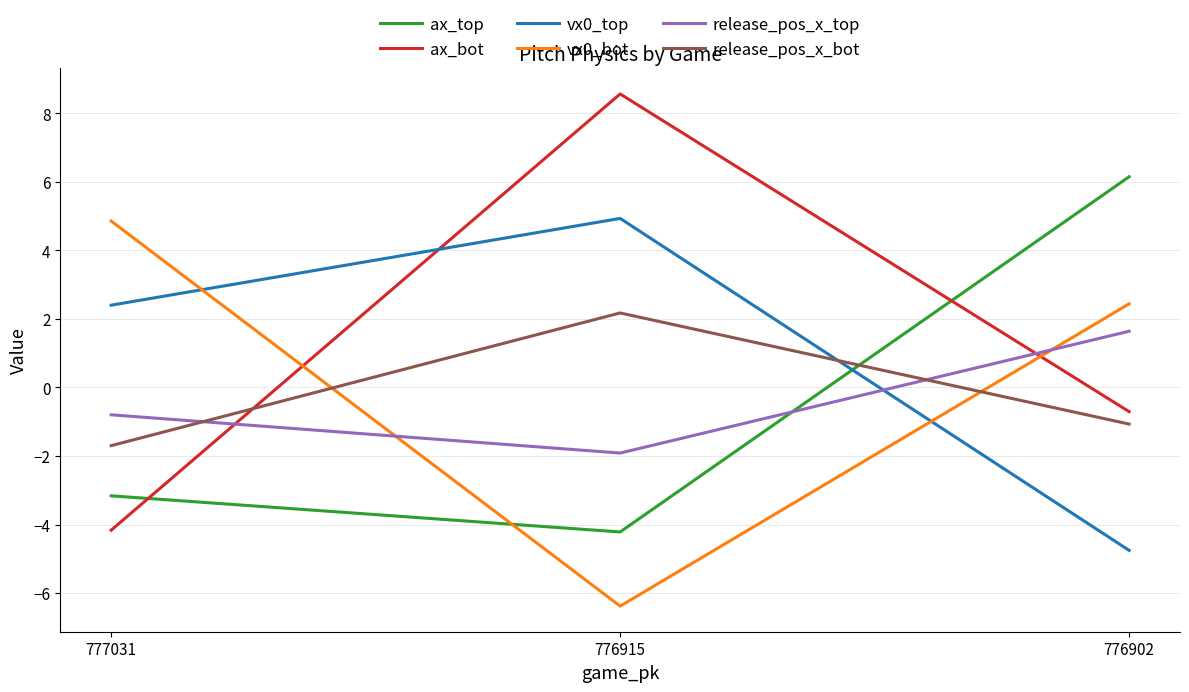

Reading left to right, list all the values displayed in this chart.

ax_top: -3.2	-4.2	6.1
ax_bot: -4.2	8.6	-0.7
vx0_top: 2.4	4.9	-4.8
vx0_bot: 4.9	-6.4	2.4
release_pos_x_top: -0.8	-1.9	1.6
release_pos_x_bot: -1.7	2.2	-1.1